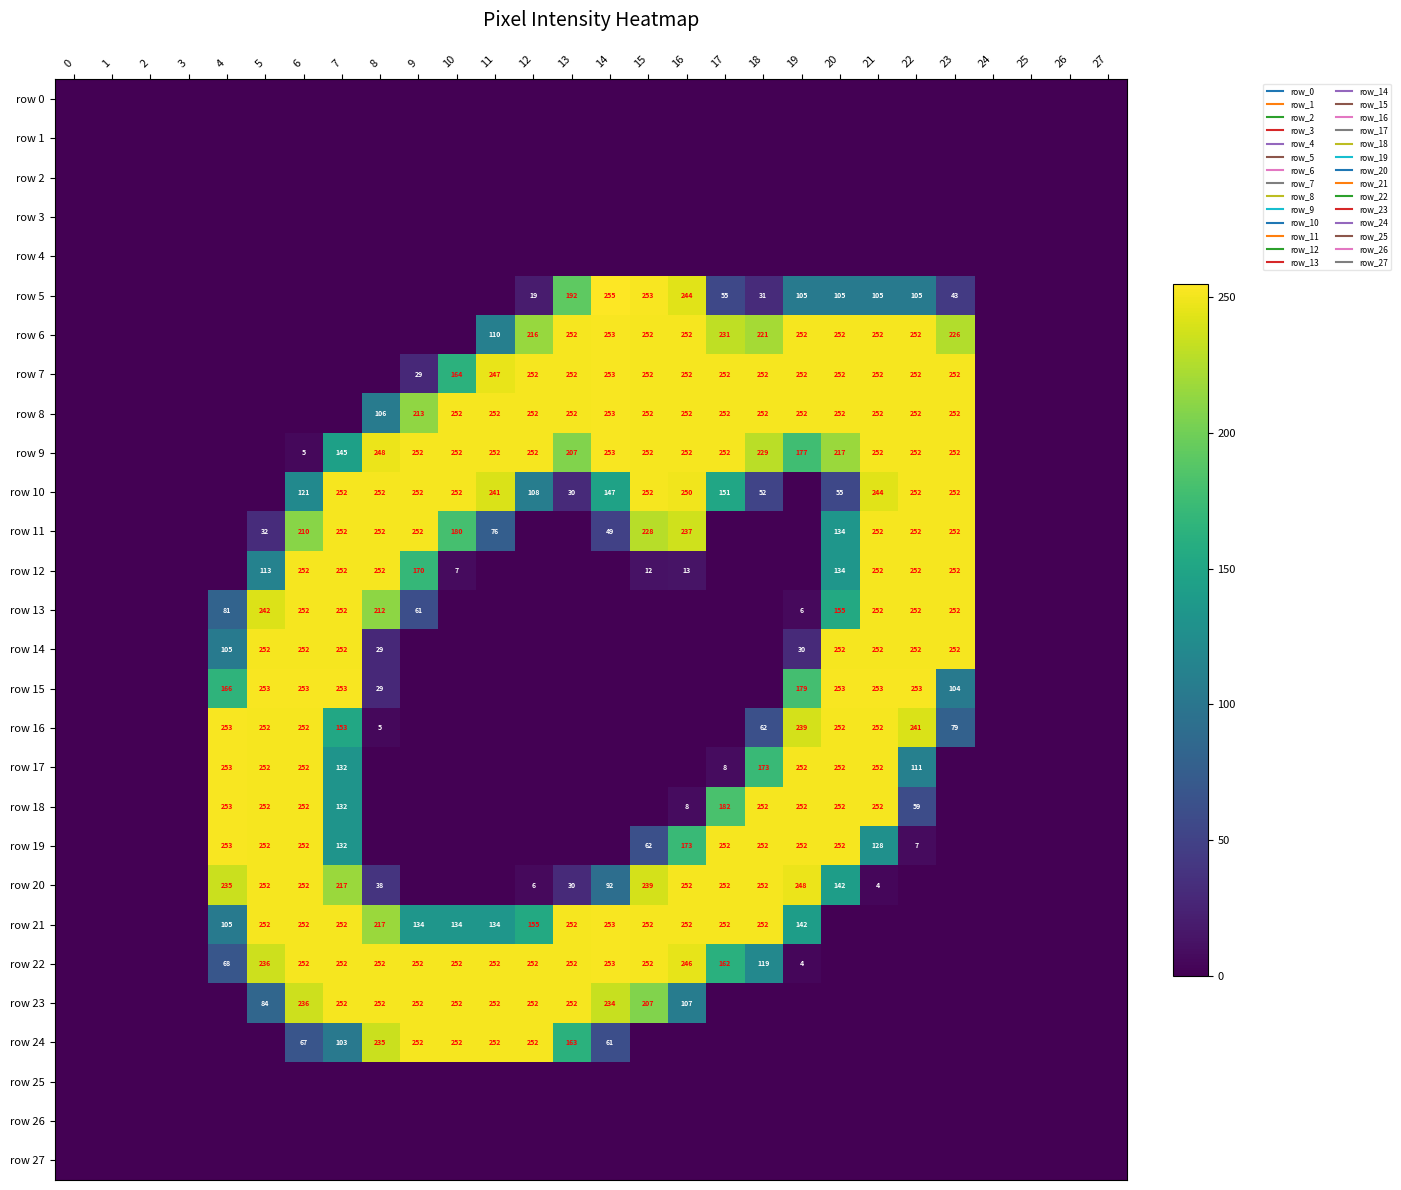

Is the value of row 21 at 5 greater than the value of row 25 at 1?

Yes